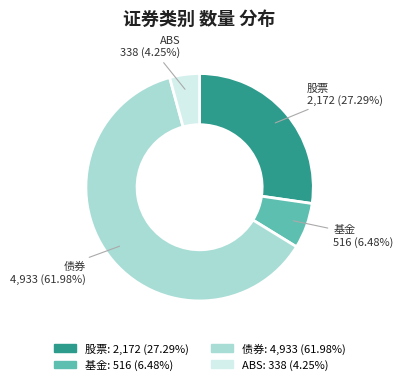

Is it true that 股票 is 27% of the pie?

True